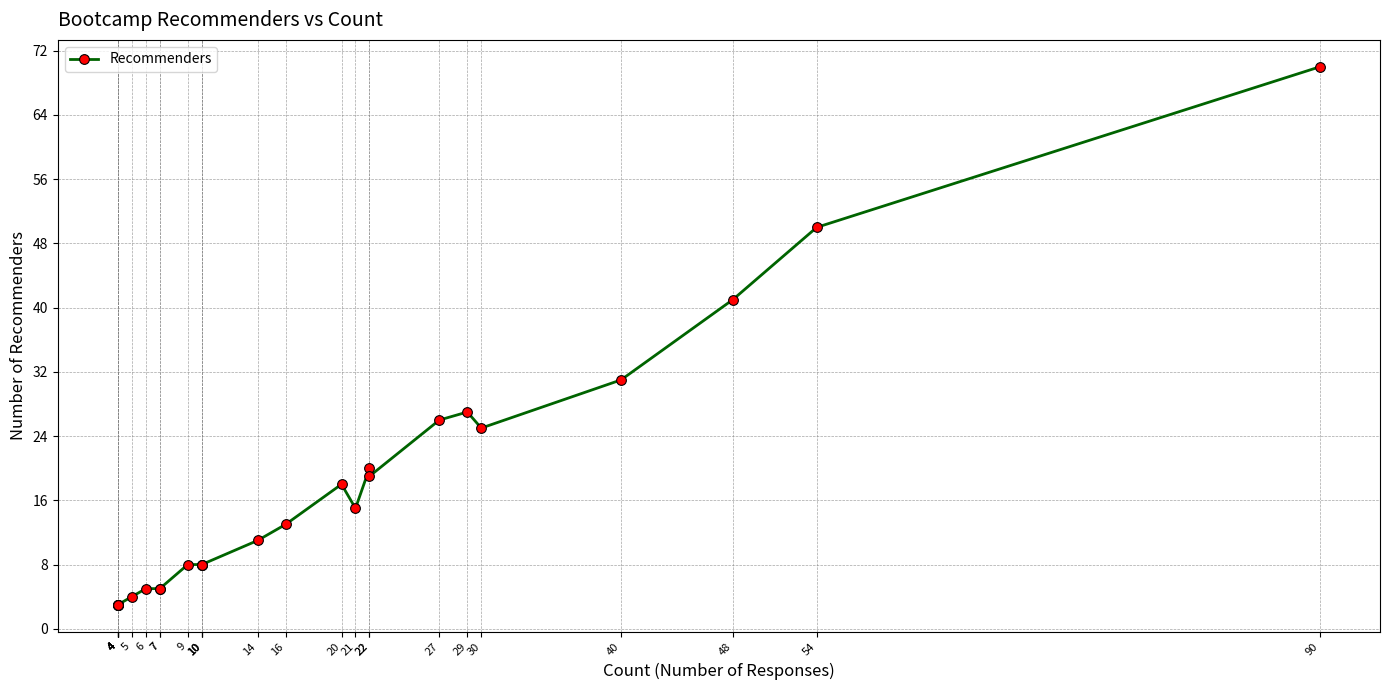

What is the maximum value shown in the chart?

70